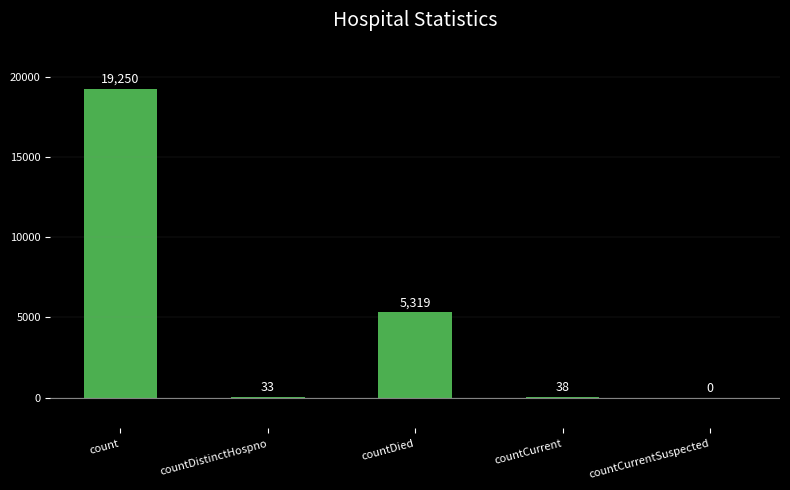

Is it true that the value at count is 19250?

True